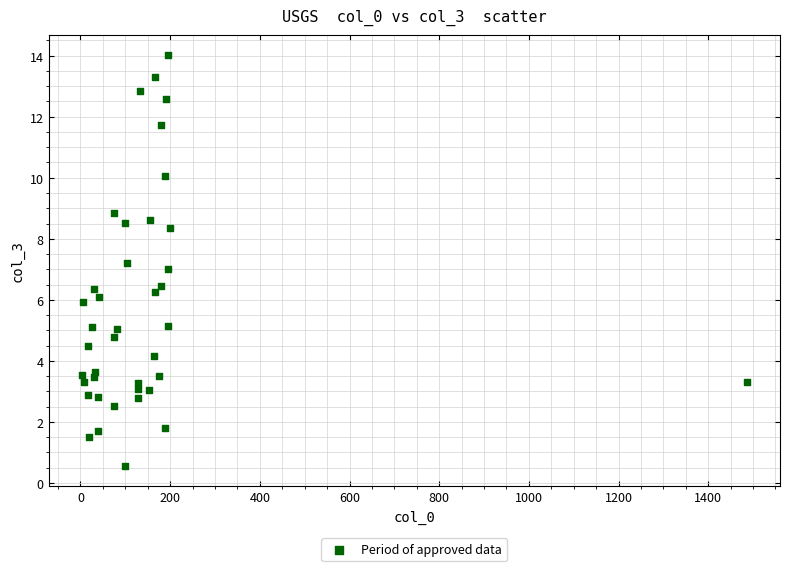

What is the range of X values (max minus min)?

1483.1